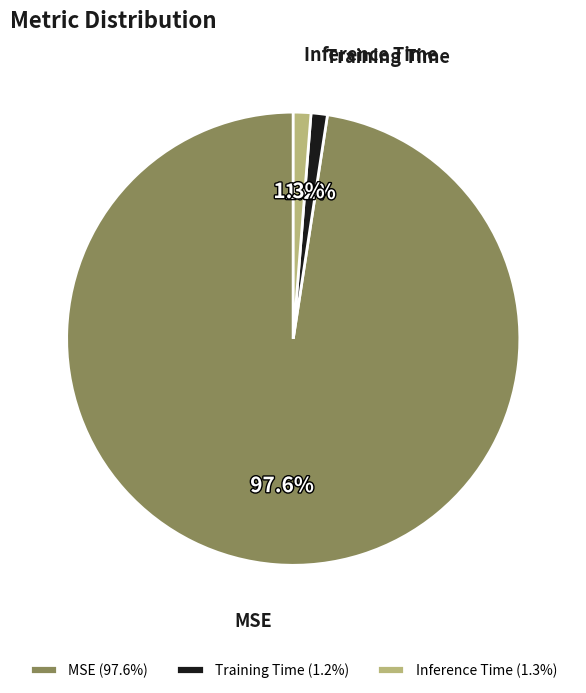

Does MSE account for over 50% of the chart?

Yes